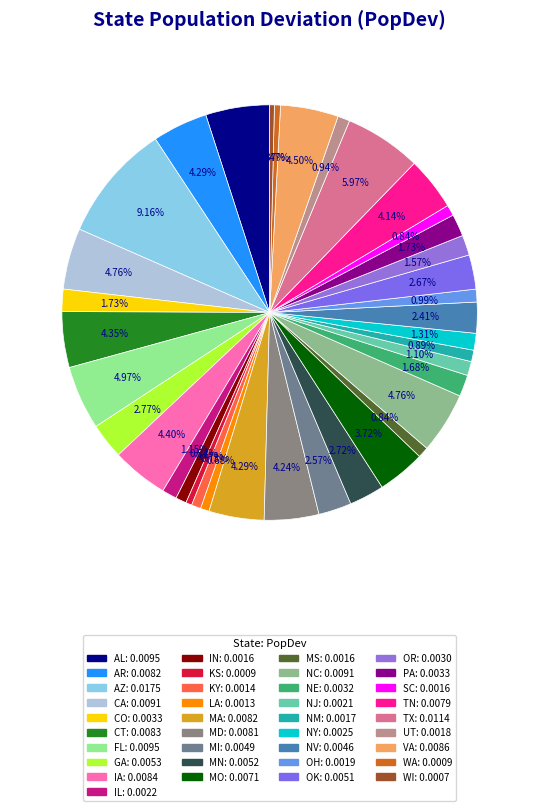

Between OH and PA, which is larger?

PA